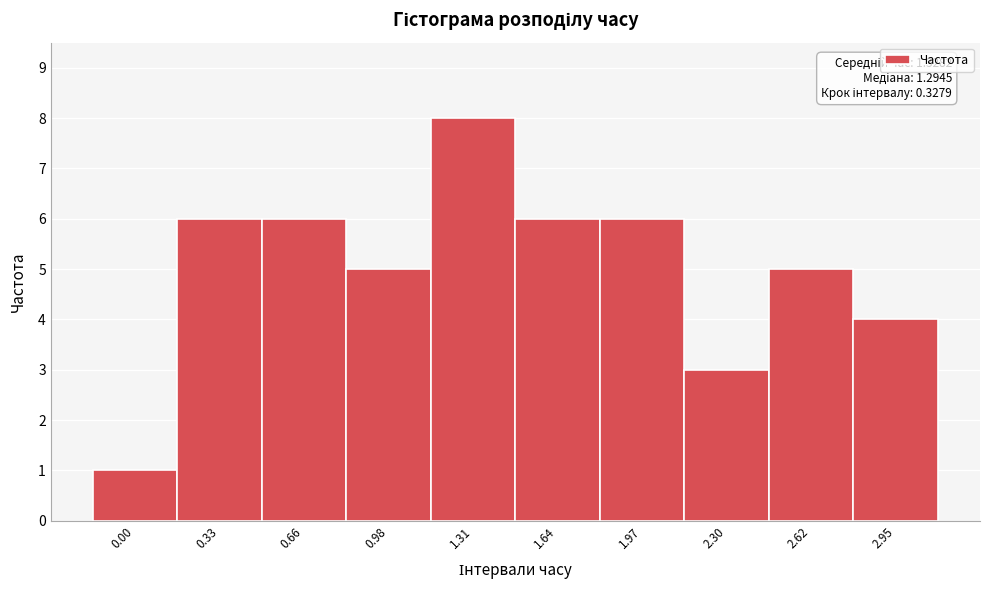

Reading left to right, extract all data points from this chart.

0.00=1	0.33=6	0.66=6	0.98=5	1.31=8	1.64=6	1.97=6	2.30=3	2.62=5	2.95=4